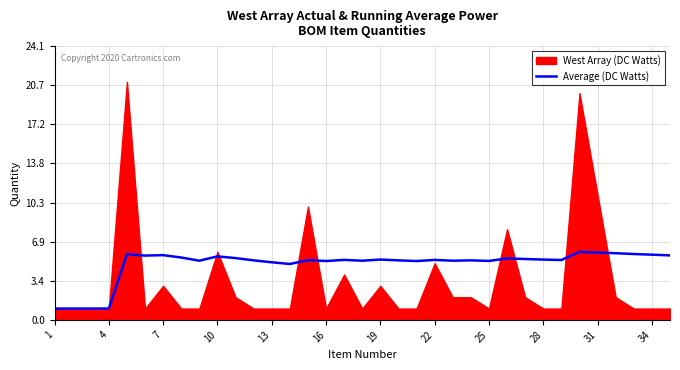

What is the minimum value for Average (DC Watts)?

1.0